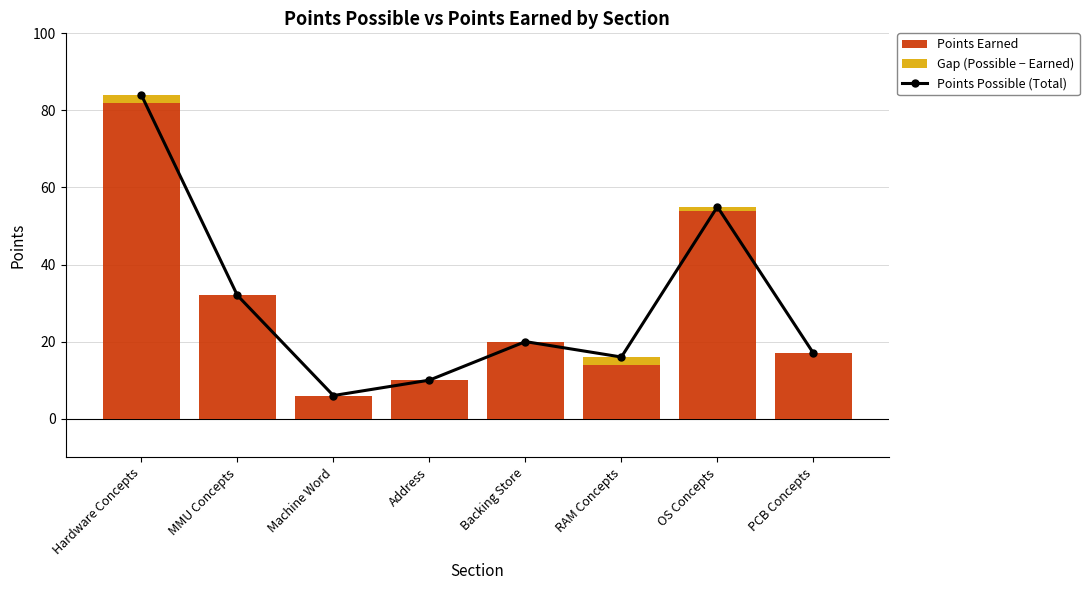

Rank the categories by Points Earned value from highest to lowest.

Hardware Concepts, OS Concepts, MMU Concepts, Backing Store, PCB Concepts, RAM Concepts, Address, Machine Word